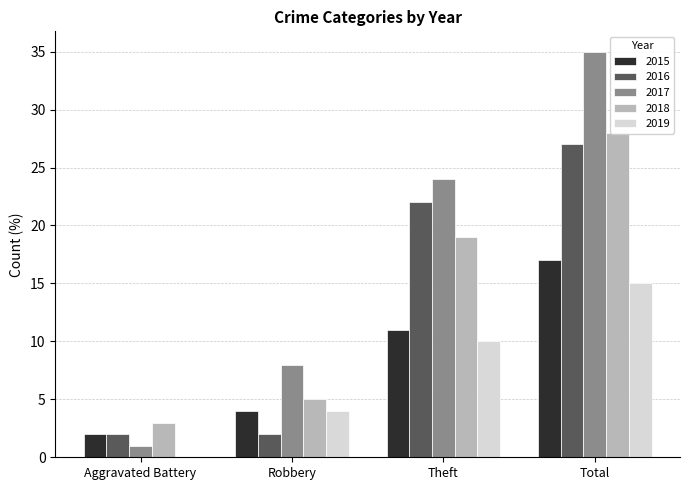

How many bars are there in total?

20